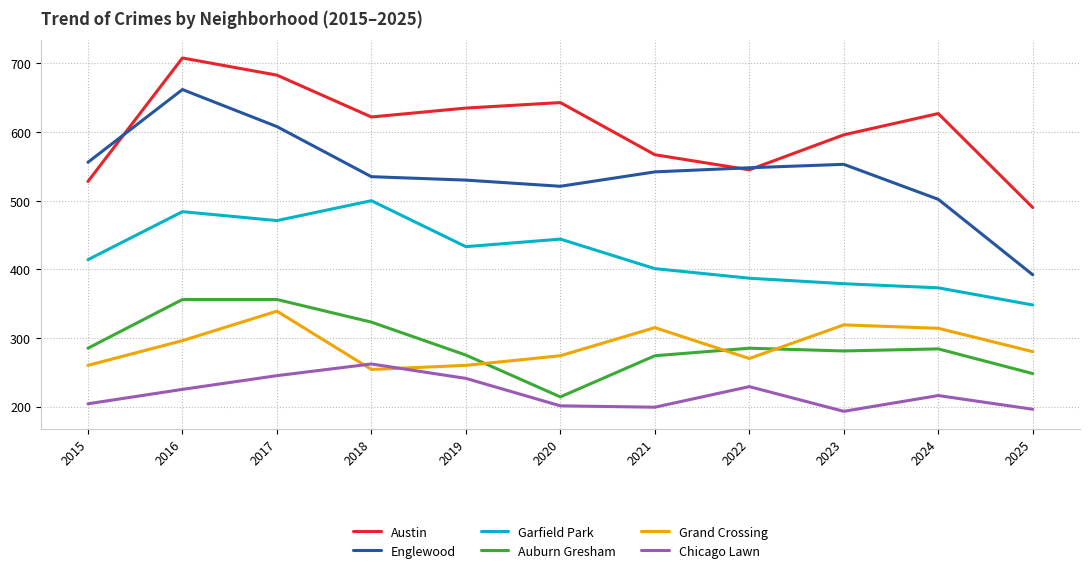

True or false: Grand Crossing has a value of 539 at 2021.

False